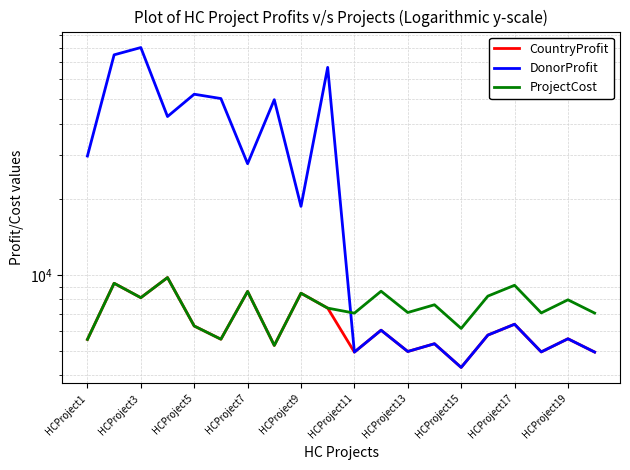

What is the sum of the CountryProfit values at HCProject5 and HCProject11?

13694